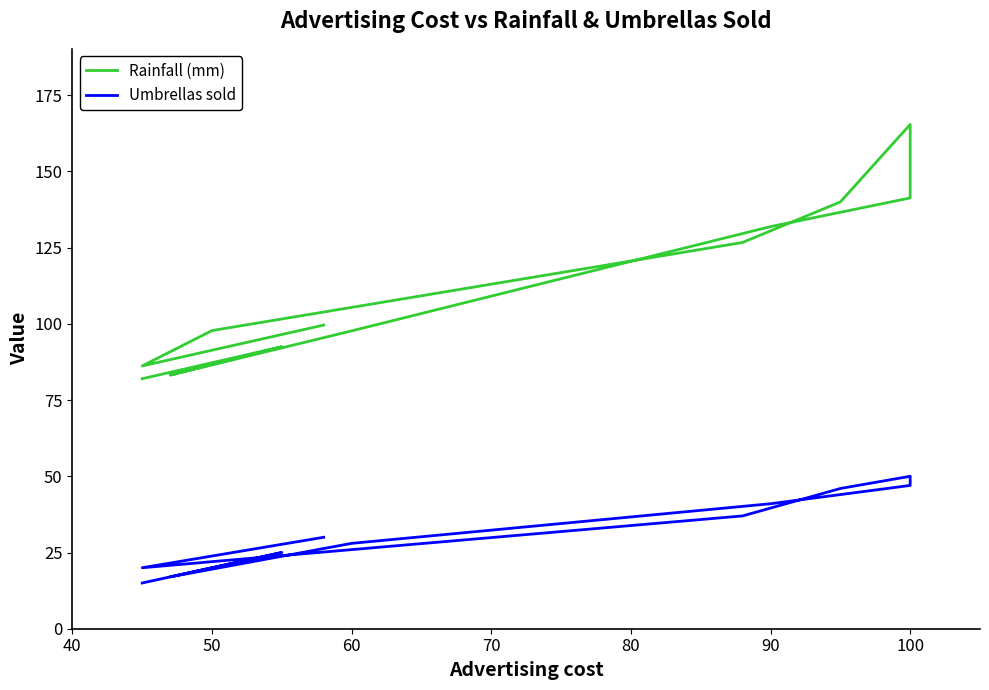

How many series are shown in this chart?

2